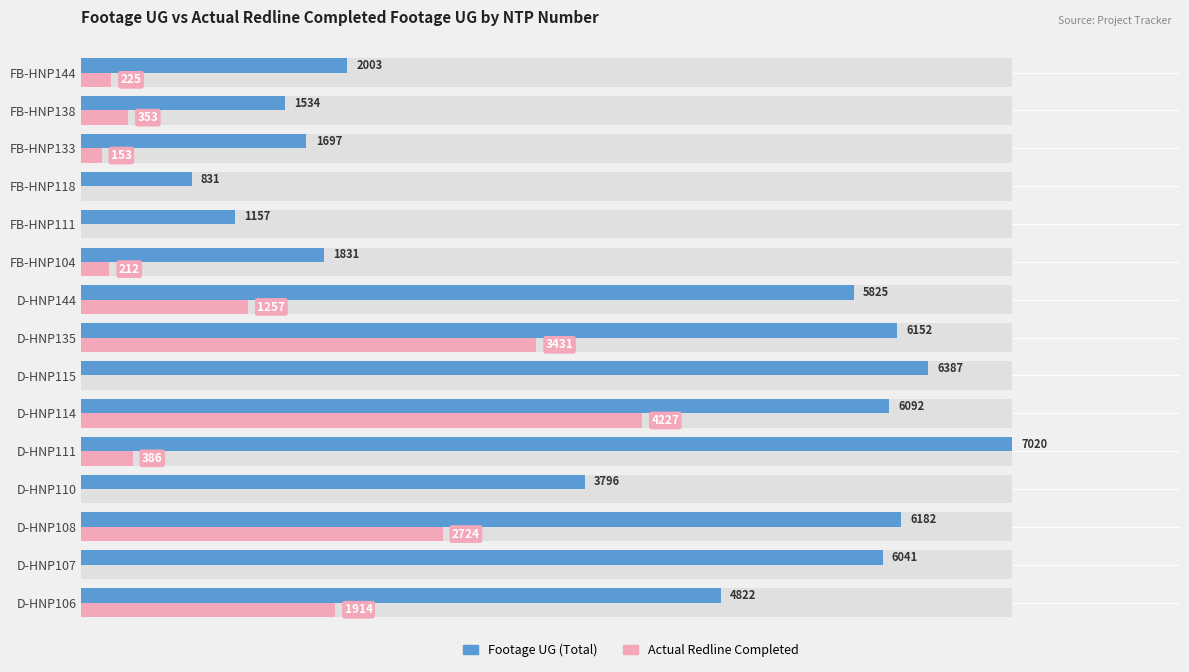

What is the difference between the maximum and minimum values in the Male series?

6189